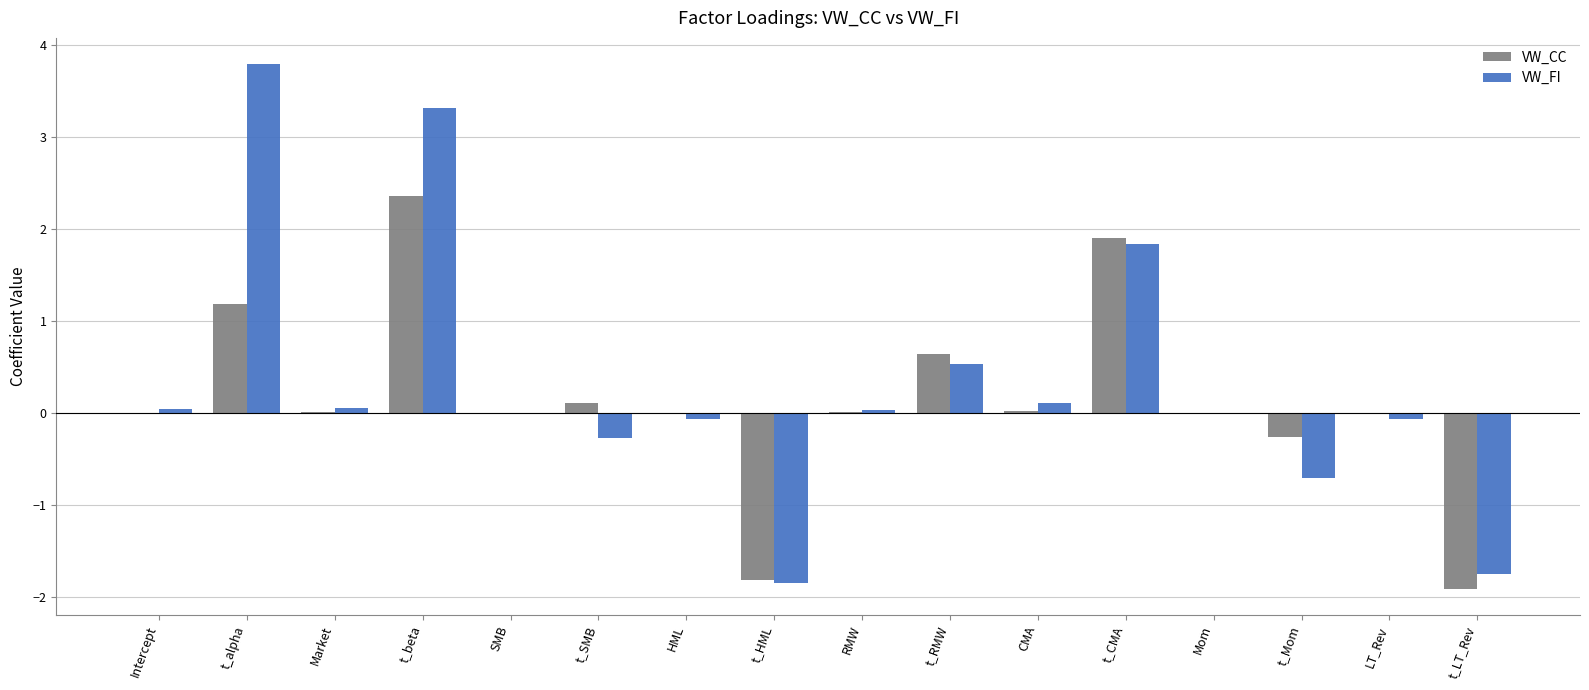

What is the difference between the VW_CC values at Market and t_beta?

2.3